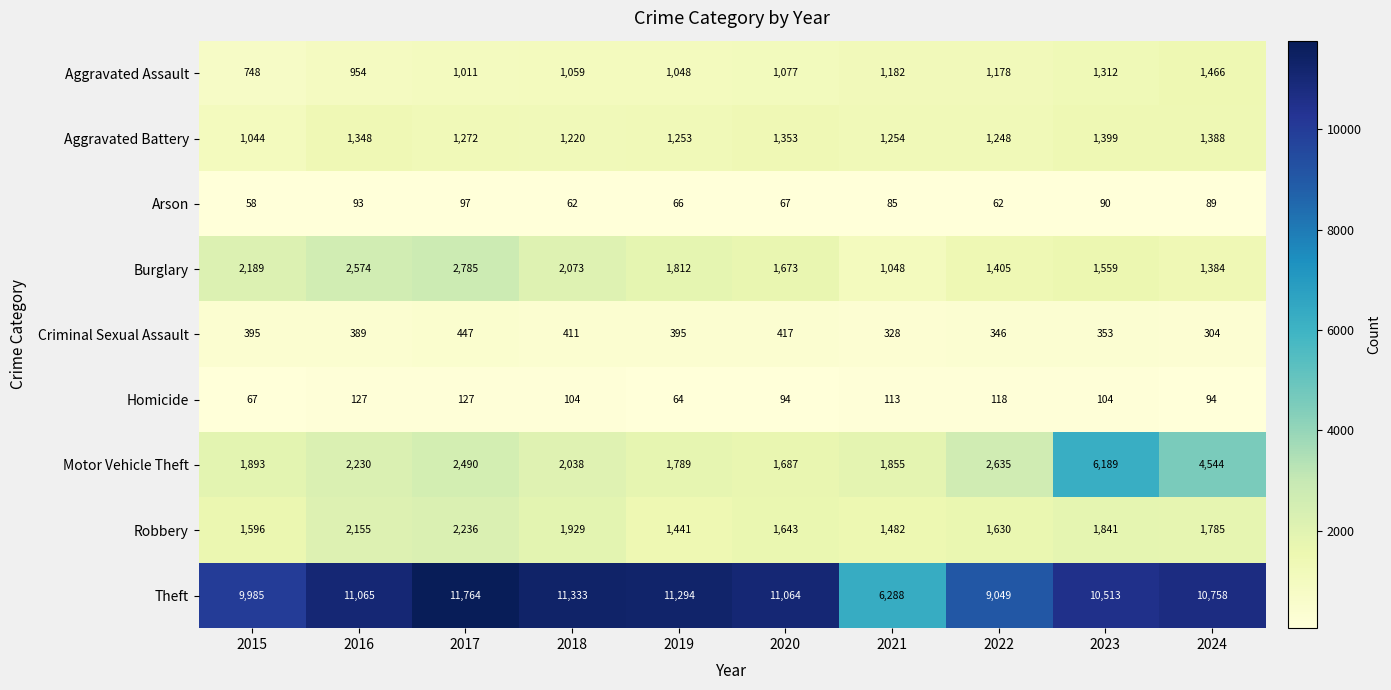

The value of Theft at 2021 is 6288. True or false?

True